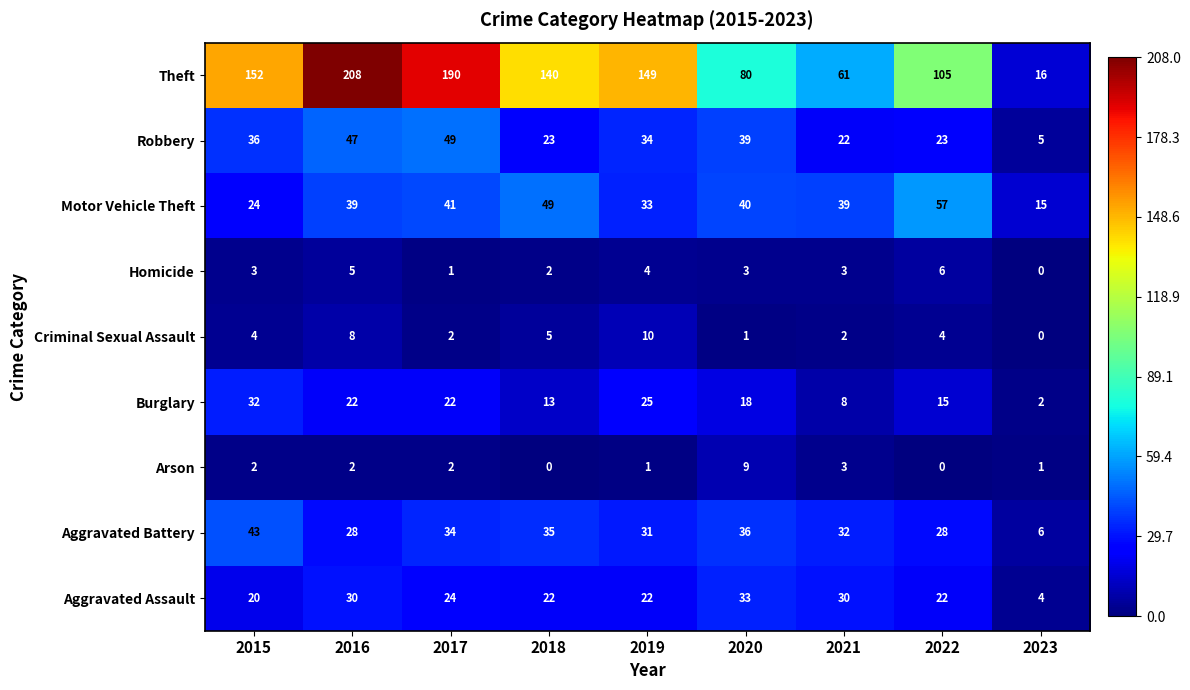

At which label does Aggravated Battery first exceed 32?

2015